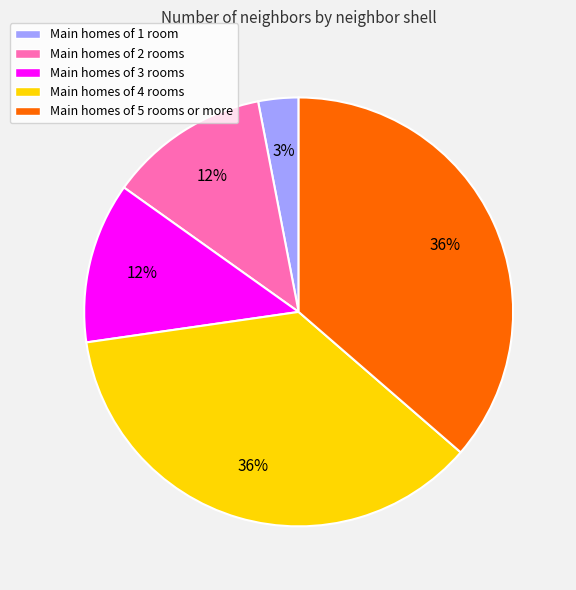

Is there a majority slice in this chart?

No